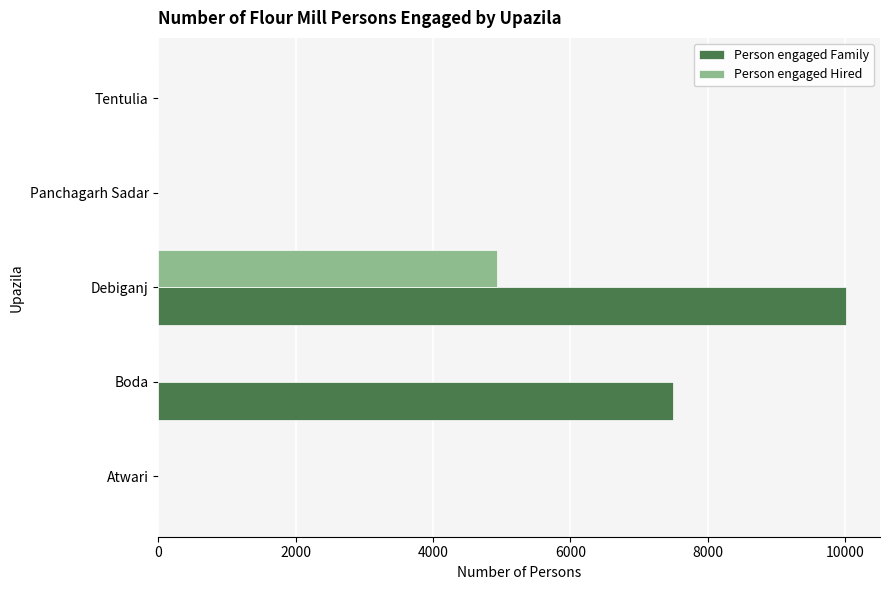

The value of Person engaged Family at Tentulia is 3989. True or false?

False